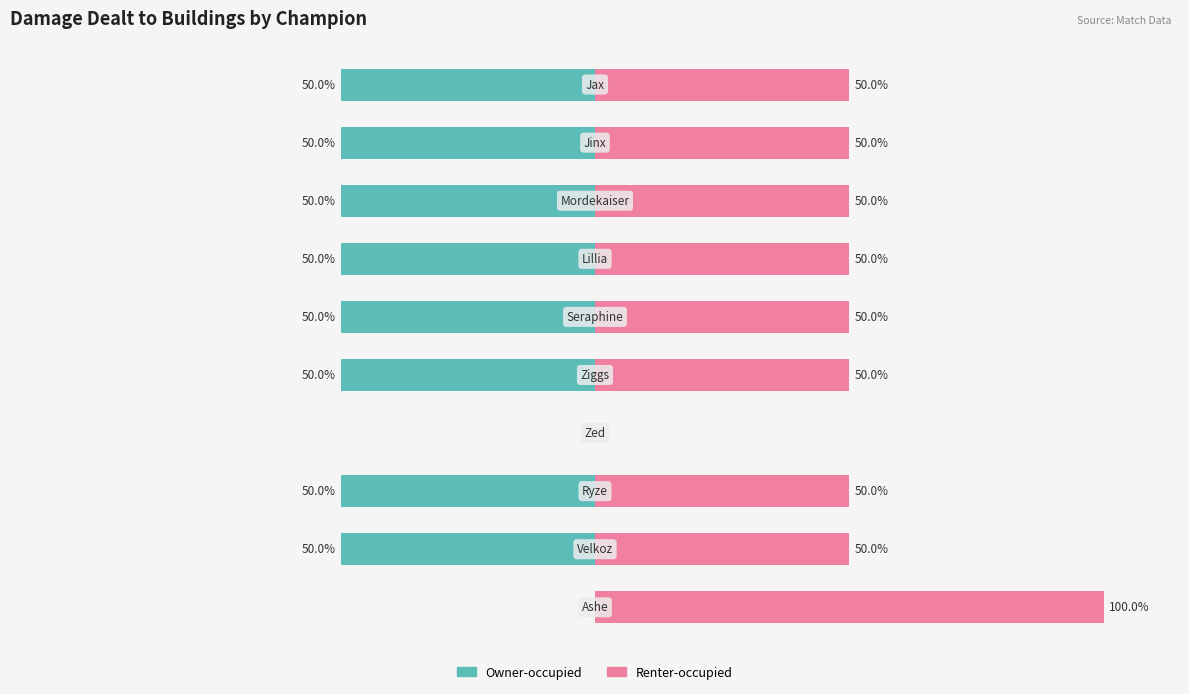

At how many categories does at least one series exceed 25?

9